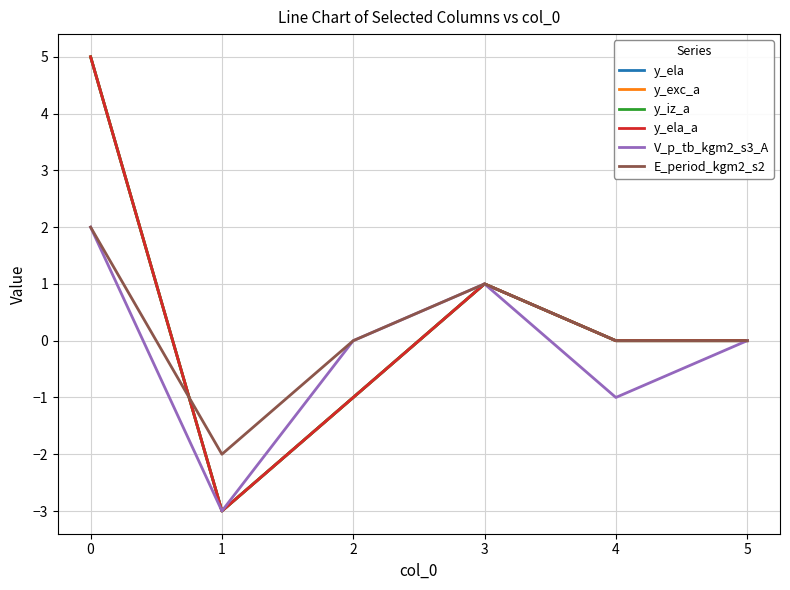

Which has a higher value, 3 or 2?

3